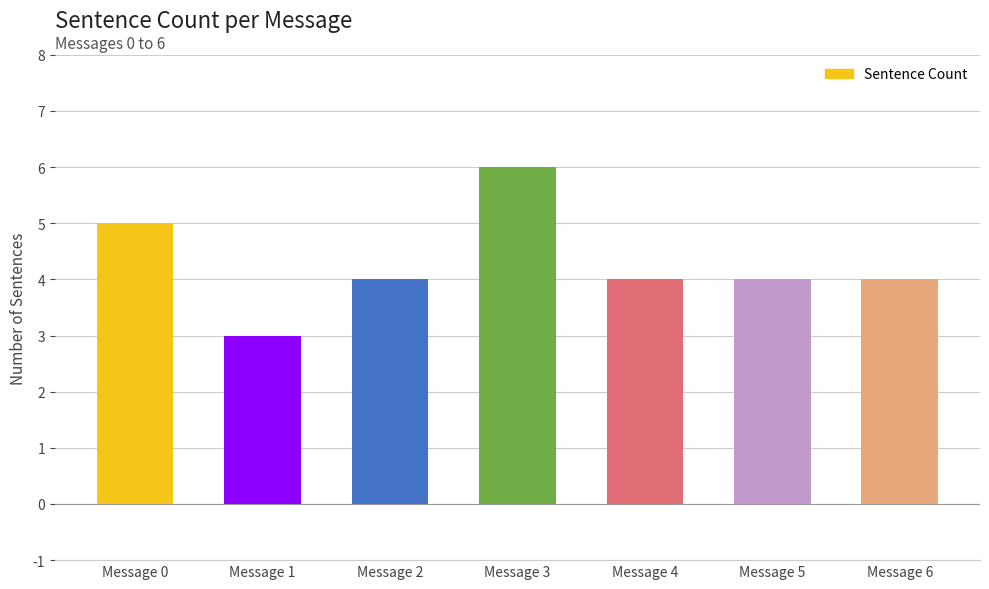

What is the sum of all values?

30